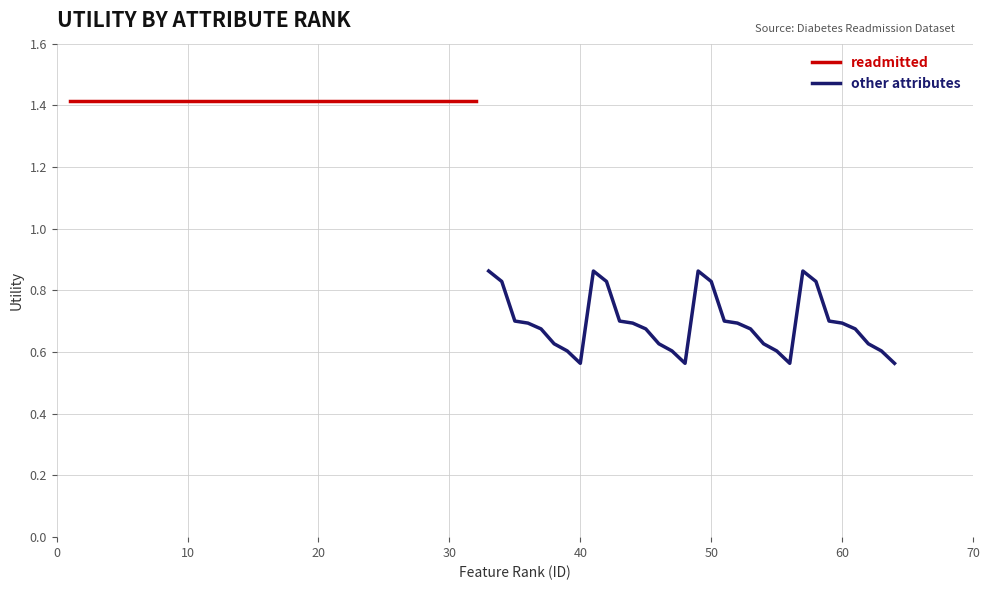

Is it true that other attributes equals 1.2 at 50?

False